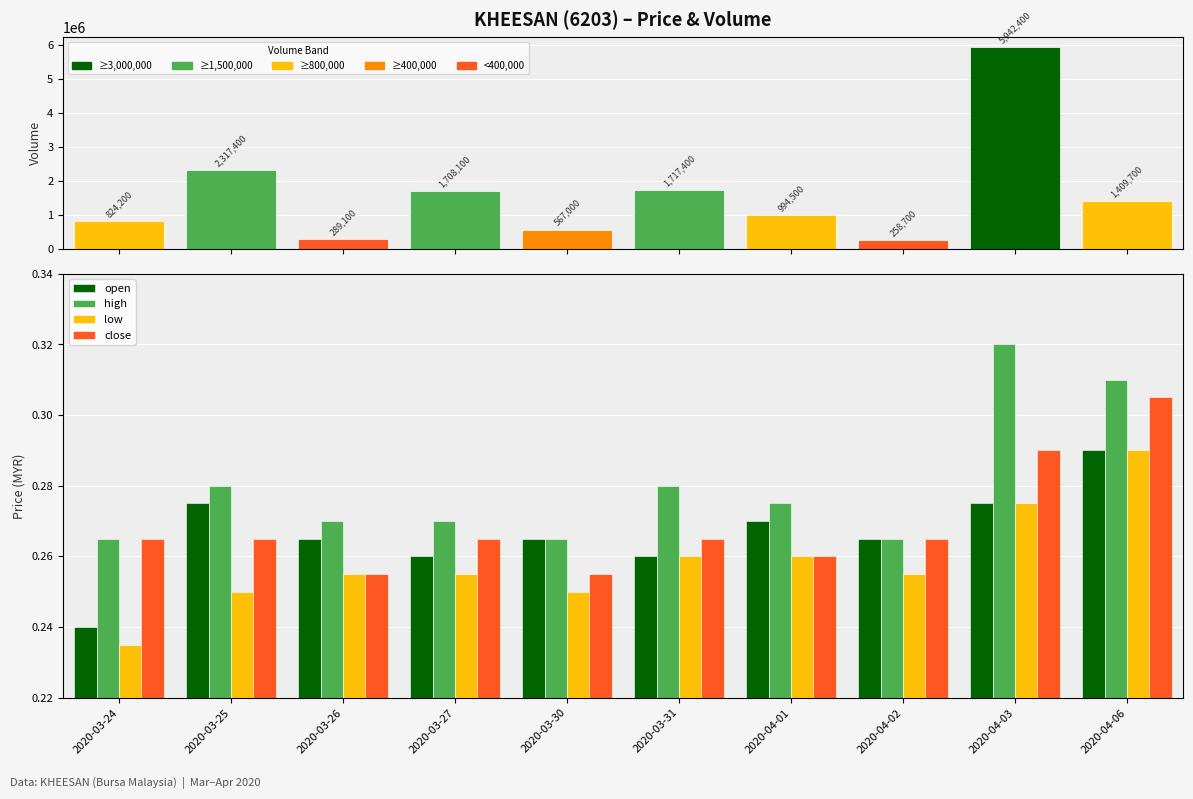

Where is low nearest to the value 0?

2020-03-24